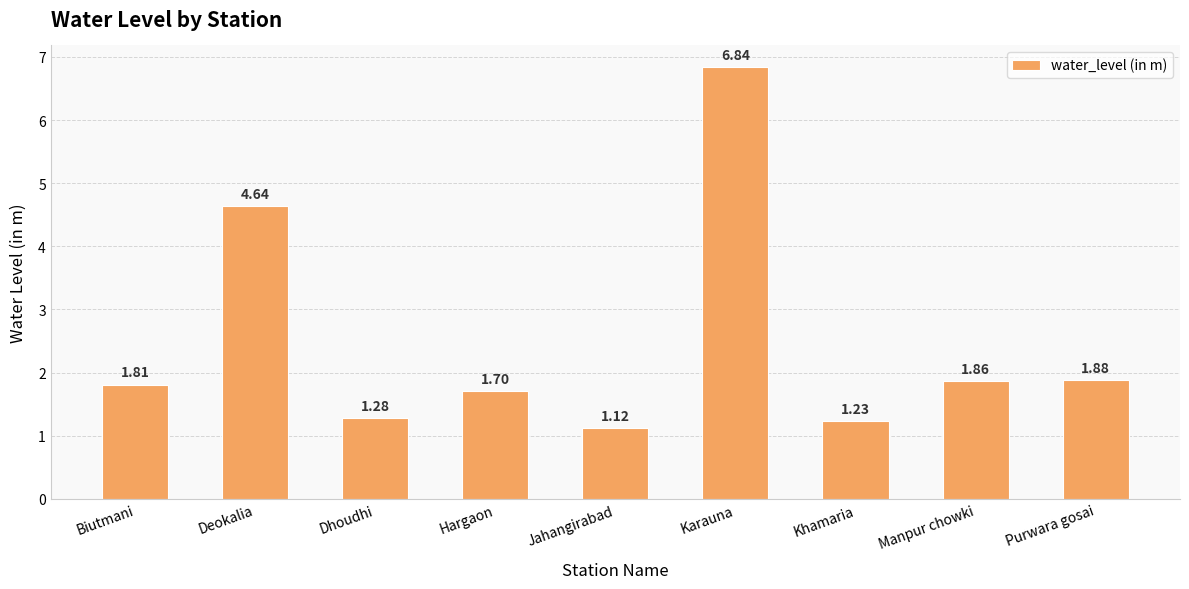

Rank the categories by value from highest to lowest.

Karauna, Deokalia, Purwara gosai, Manpur chowki, Biutmani, Hargaon, Dhoudhi, Khamaria, Jahangirabad